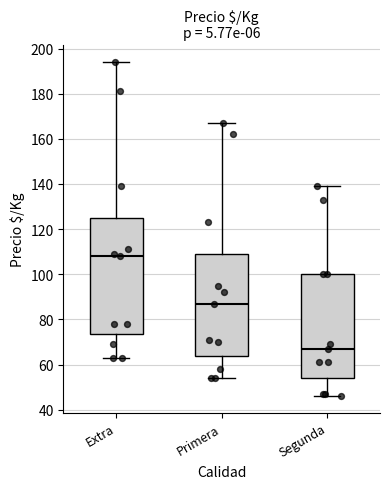

Where is the lower edge of the box for Extra on the y-axis? The values are not printed on the chart, so give them approximately, as read against the axis.

74